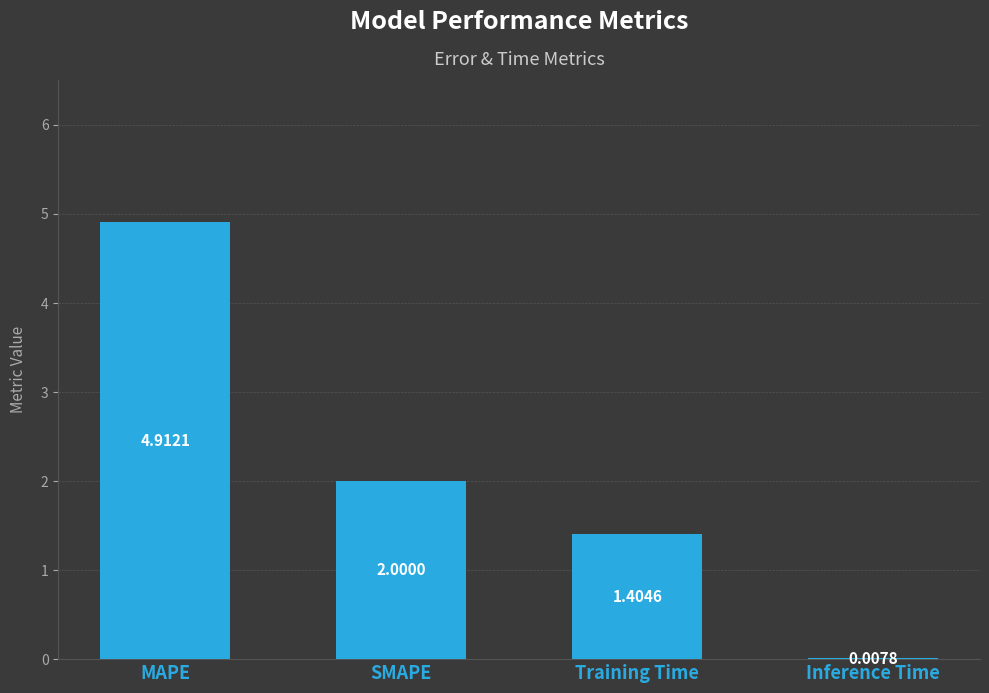

At which label does the data first exceed 2?

MAPE